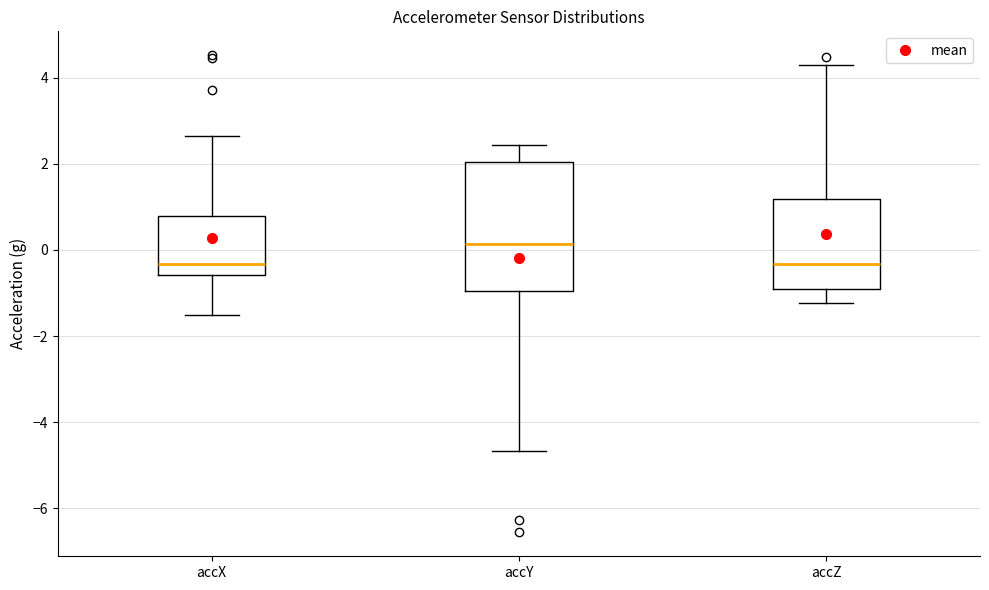

Reading left to right, read every box against the y-axis: the position of its median line, the range the box covers, and the ends of its whiskers. The values are not printed on the chart, so give them approximately, as read against the axis.

accX: median -0.4, box -0.6 to 0.8, whiskers -1.6 to 2.6
accY: median 0.2, box -1.0 to 2.0, whiskers -4.6 to 2.4
accZ: median -0.4, box -1.0 to 1.2, whiskers -1.2 to 4.2